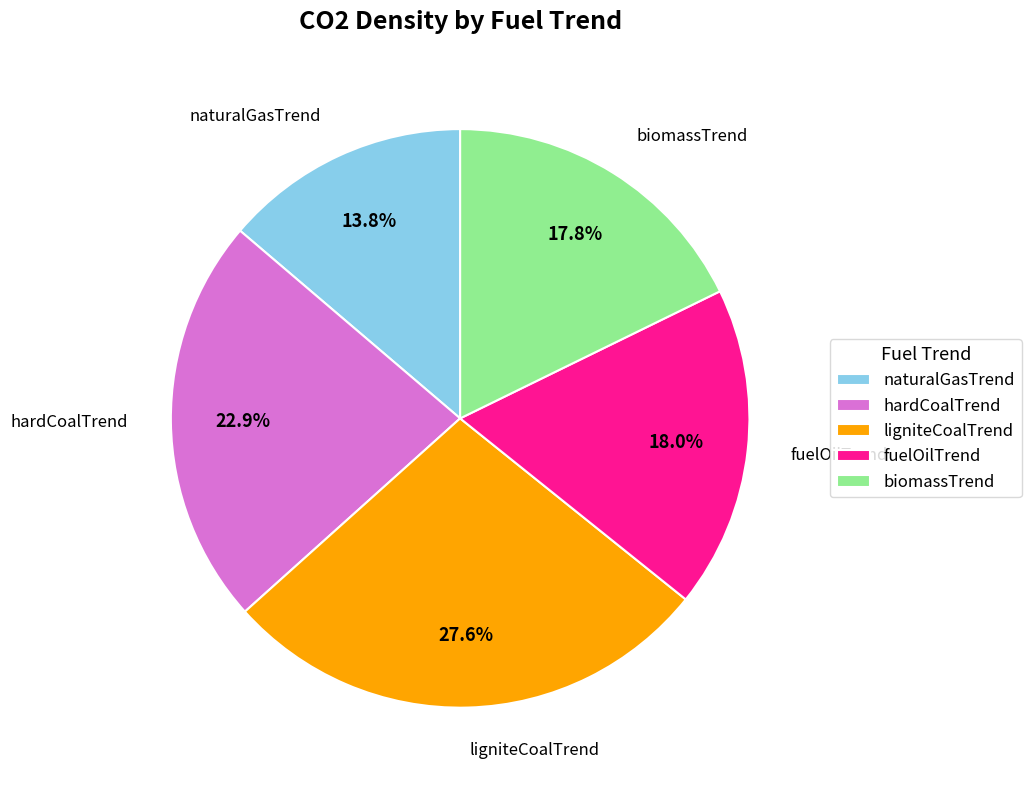

How much of the chart is everything except ligniteCoalTrend?

72.4%